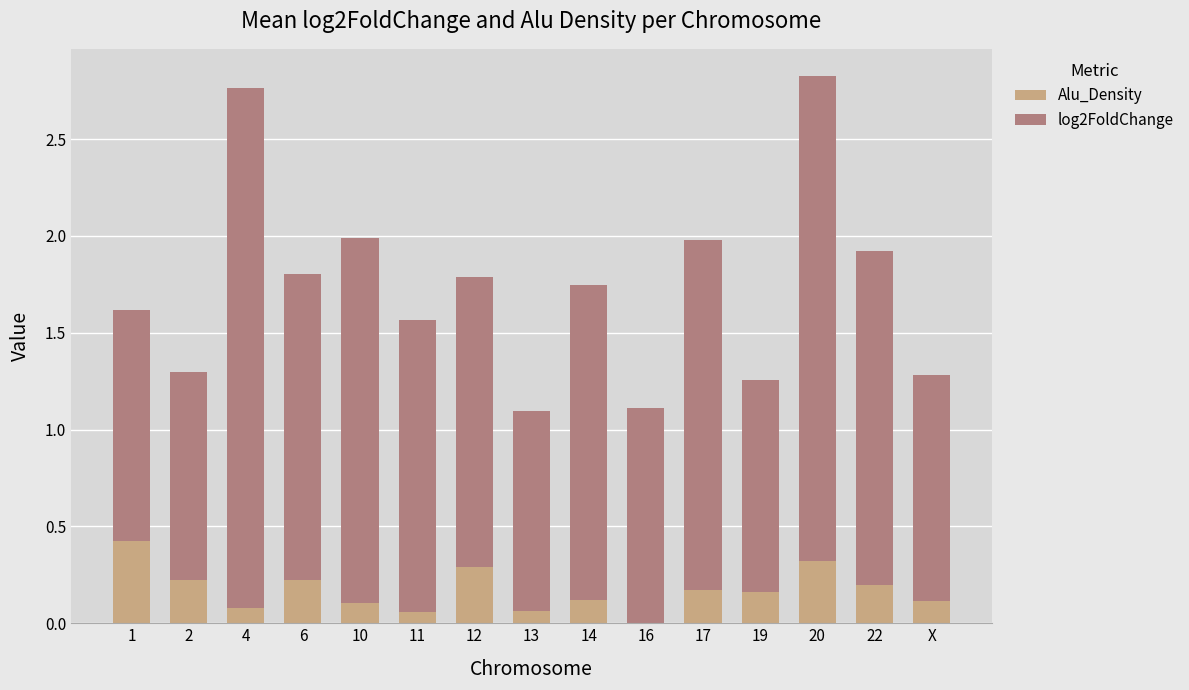

The value of Alu_Density at 14 is 0.1. True or false?

True